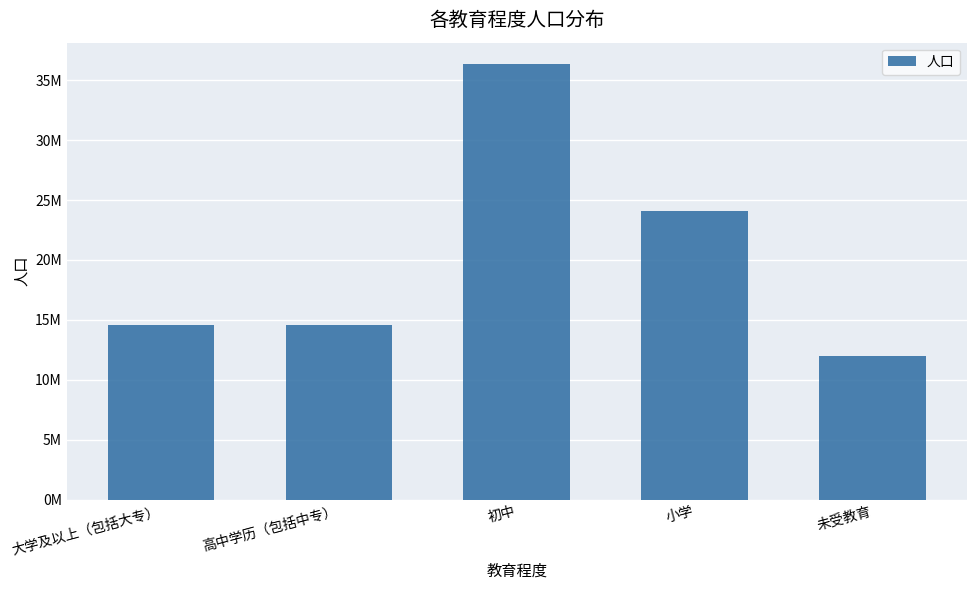

Which label corresponds to the smallest value in the chart?

未受教育